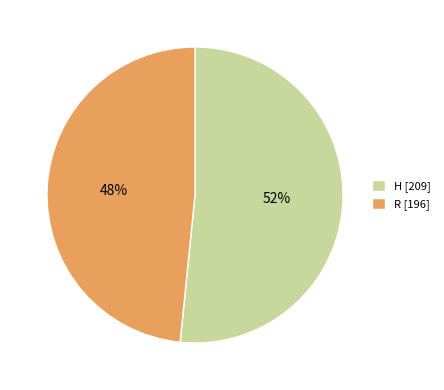

Does R represent more than half of the total?

No